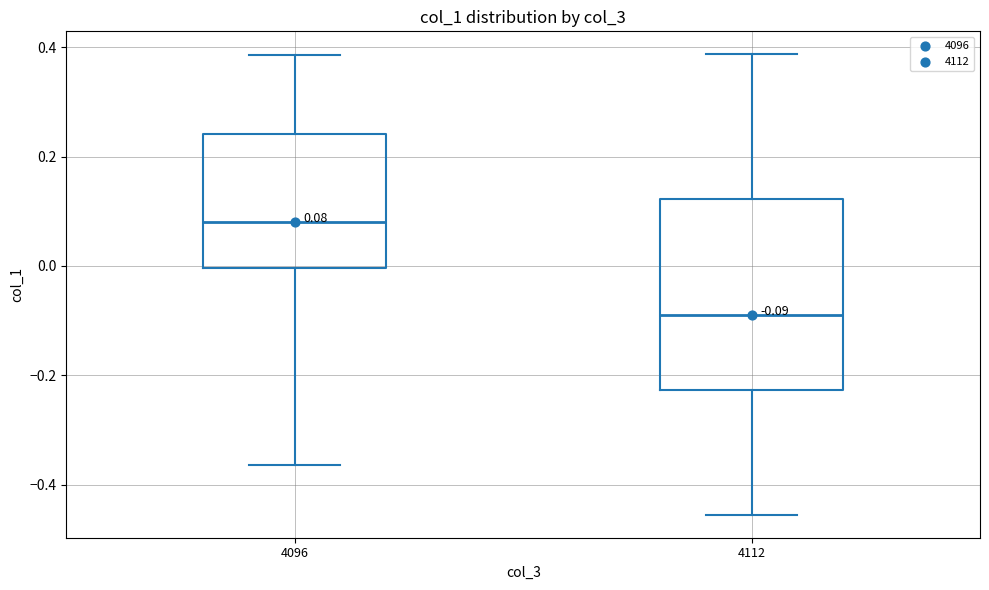

Which box has the highest median line?

4096